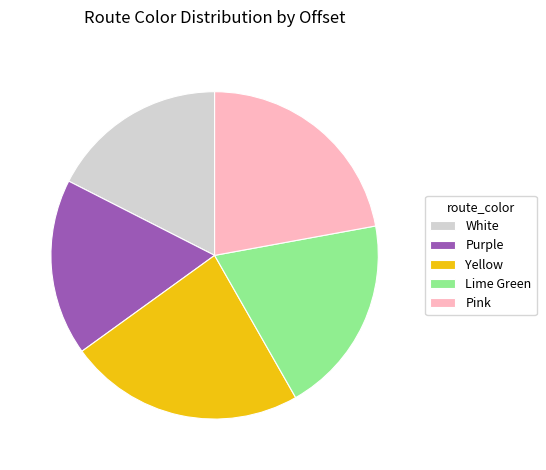

Which slice is the largest?

Yellow